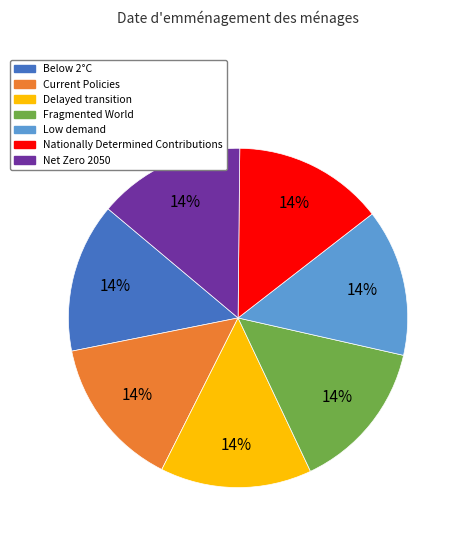

Is it true that Nationally Determined Contributions is 14% of the pie?

True